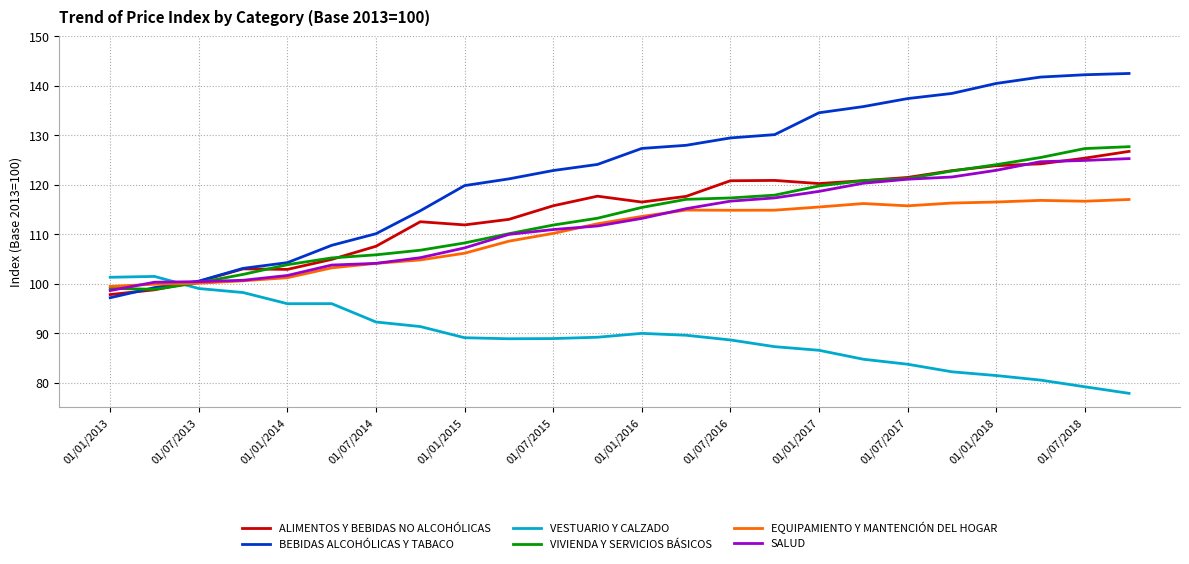

What is the sum of all VESTUARIO Y CALZADO values?

2142.9